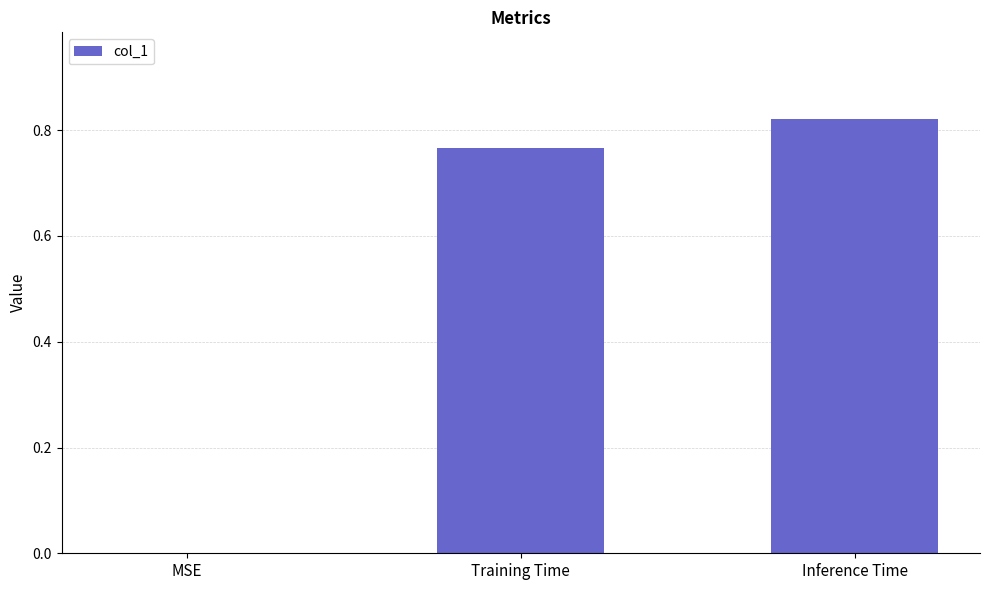

At which label is the value closest to 0?

MSE